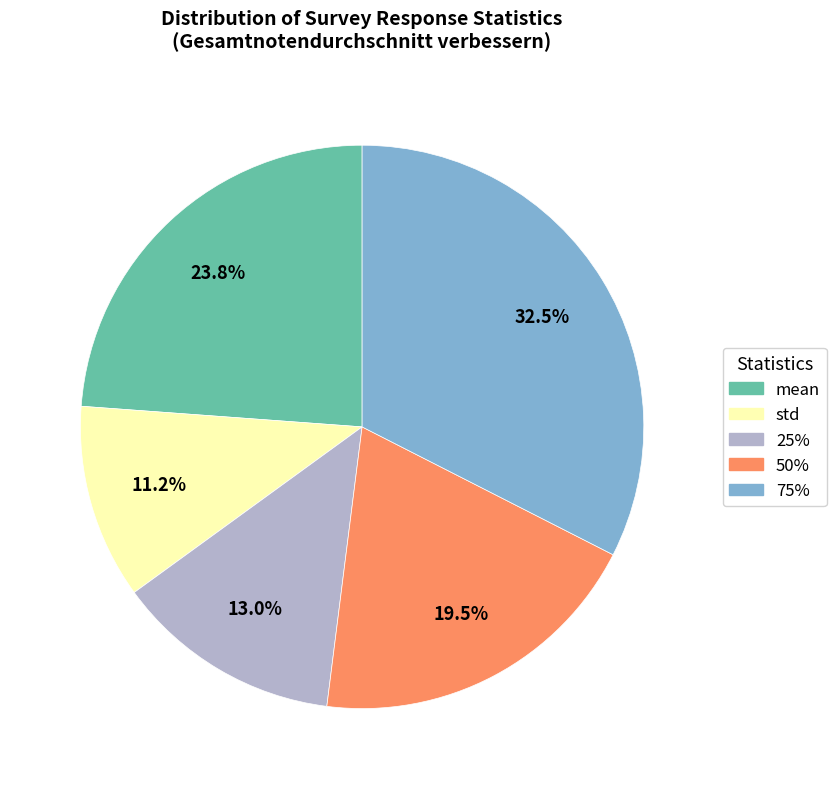

To the nearest percent, what is the difference between the largest and smallest slice percentages?

21%